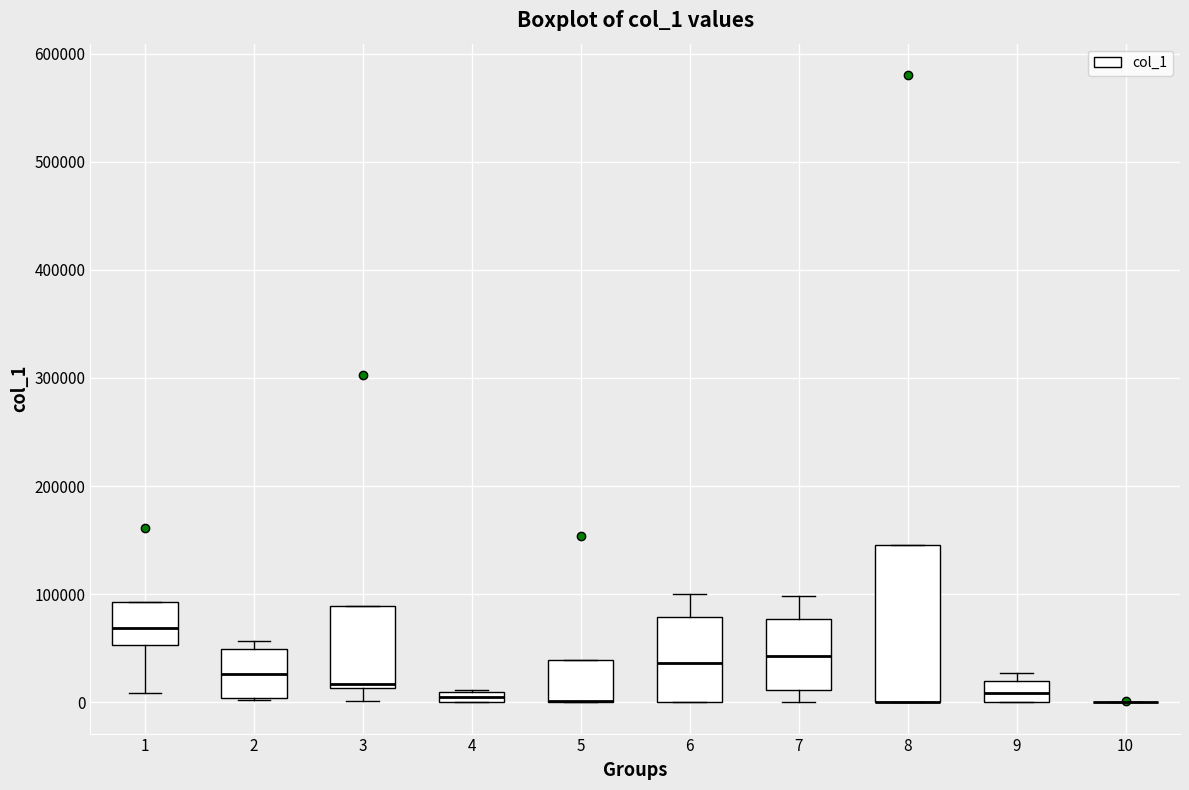

Which box is the tallest, from its lower edge to its upper edge?

8